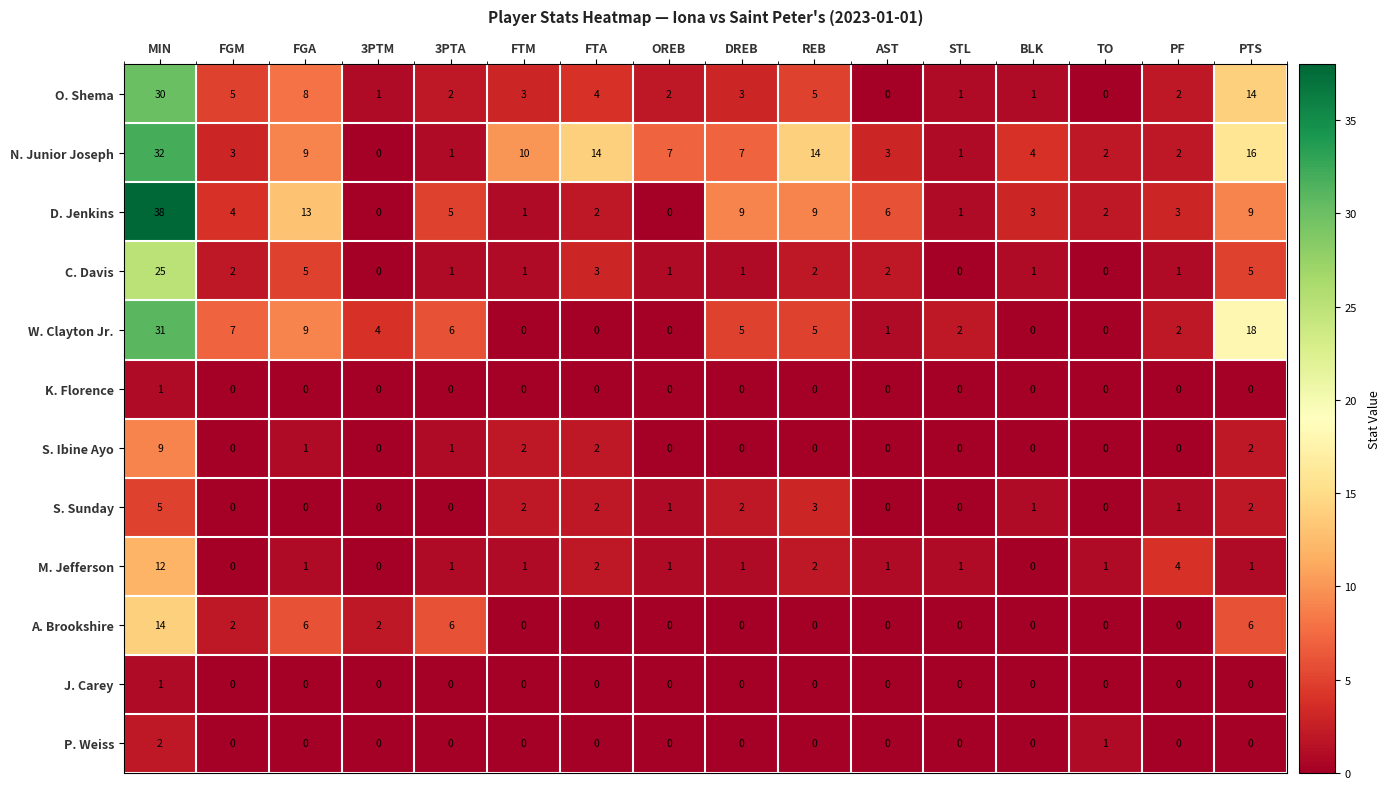

How many distinct data groups are displayed?

12